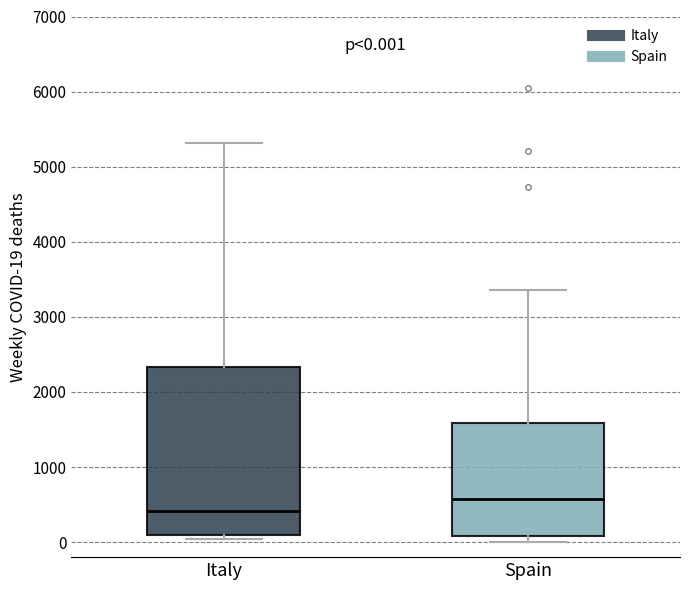

Which box's median line is the highest?

Spain